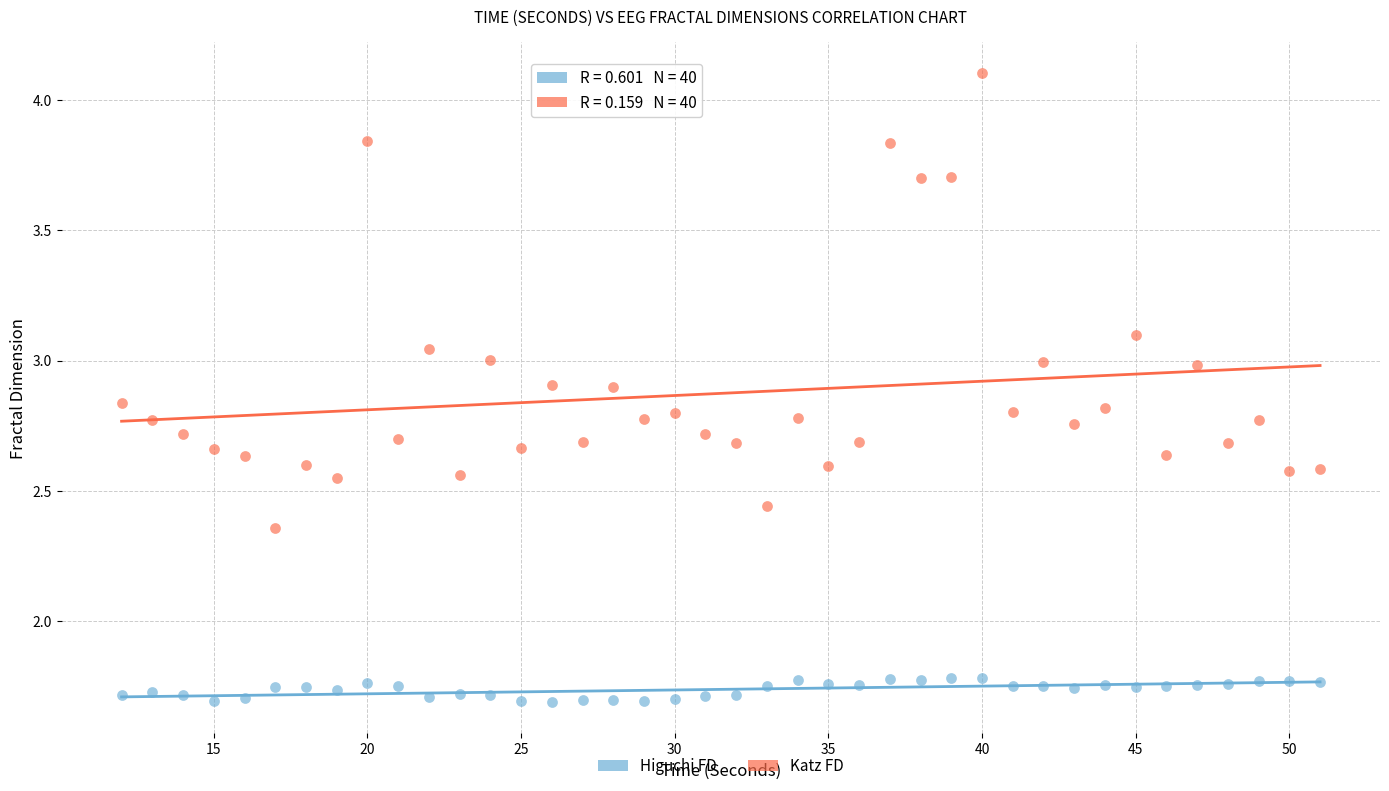

Which series has the widest spread of Y values?

Katz FD